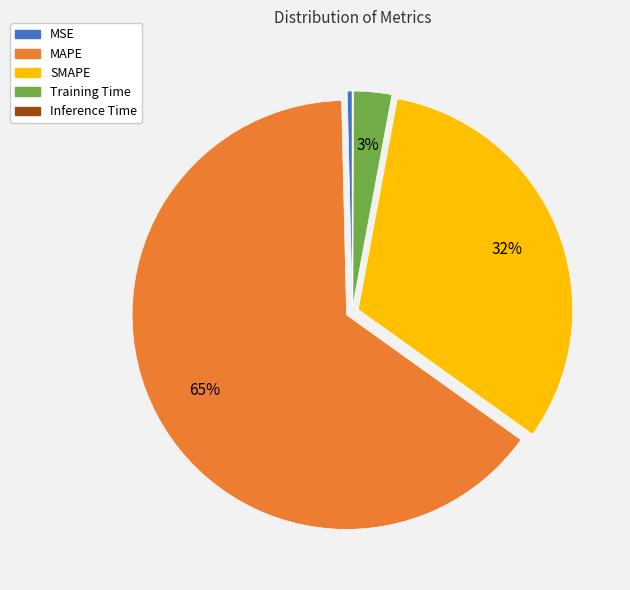

Is it true that MAPE is 54% of the pie?

False